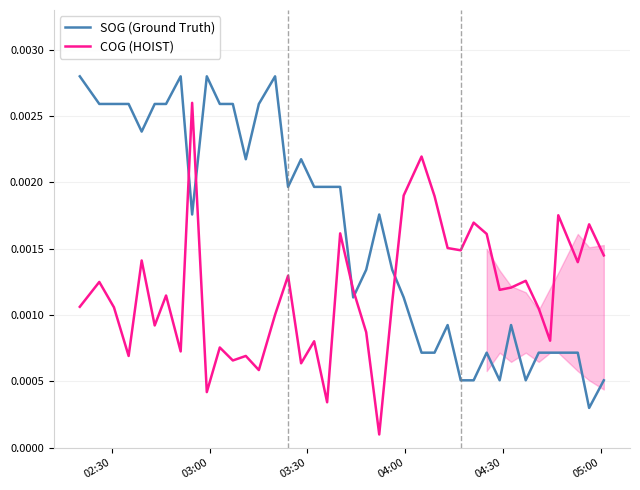

In COG (HOIST), how many points are lower than both neighbors (excluding endpoints)?

13